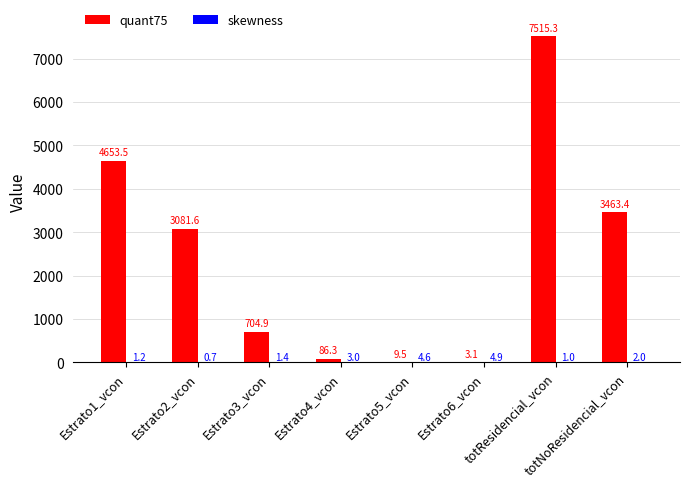

Which series has the largest total across all categories?

quant75